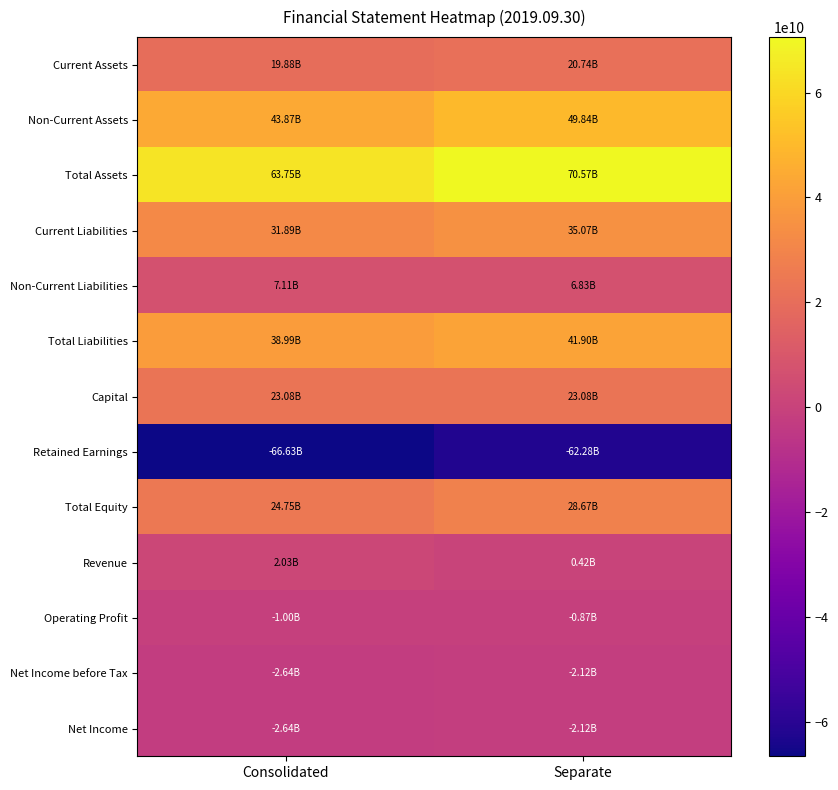

Which series has the largest range (max minus min)?

Total Assets